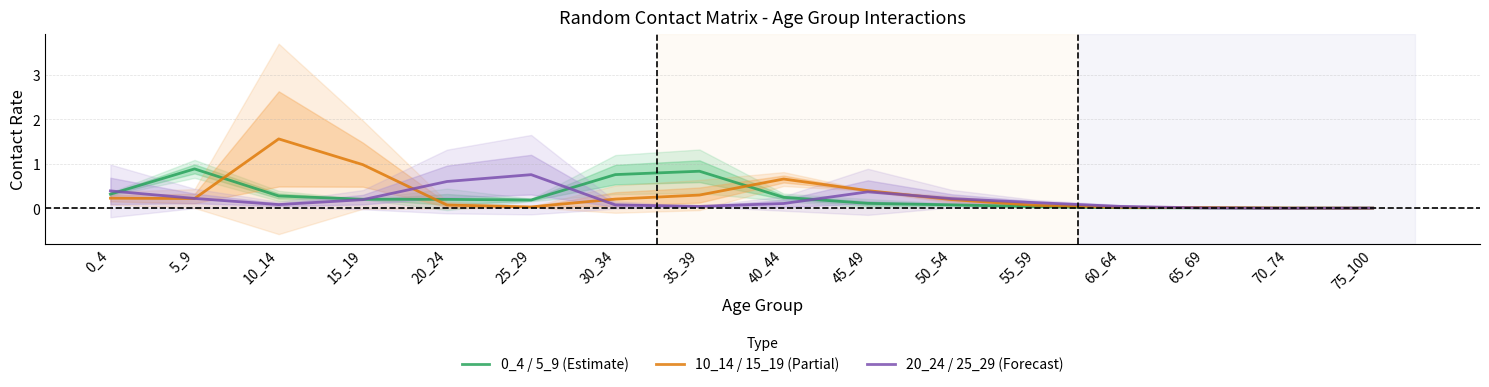

True or false: 10_14 / 15_19 (Partial) has a value of 0.0 at 60_64.

False